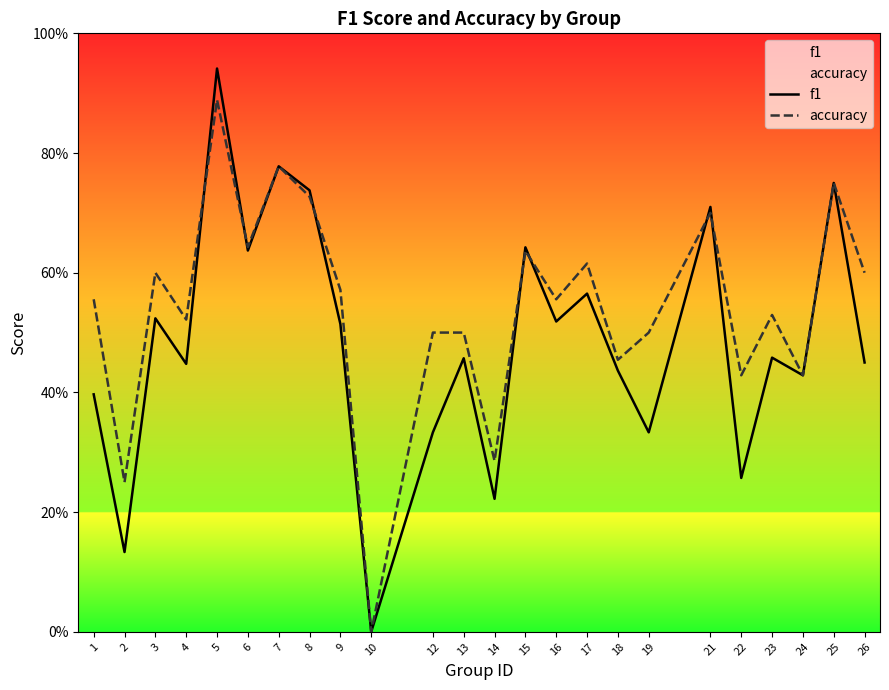

What are all the series names shown in the legend?

f1, accuracy